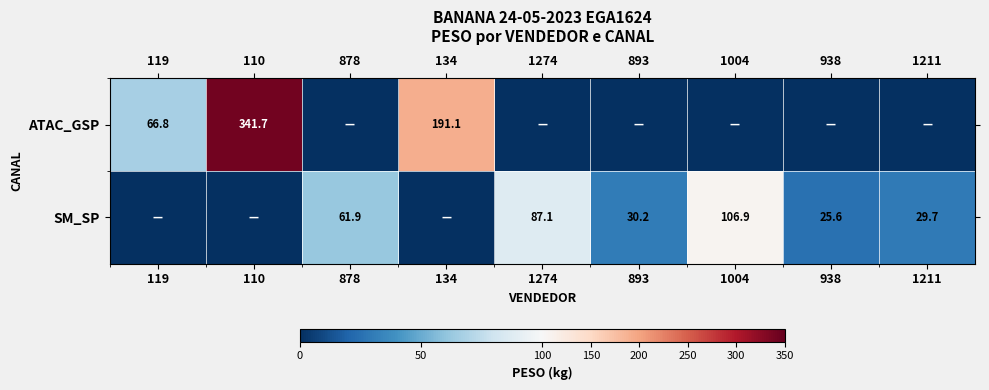

What is the sum of the ATAC_GSP values at 110 and 119?

408.5